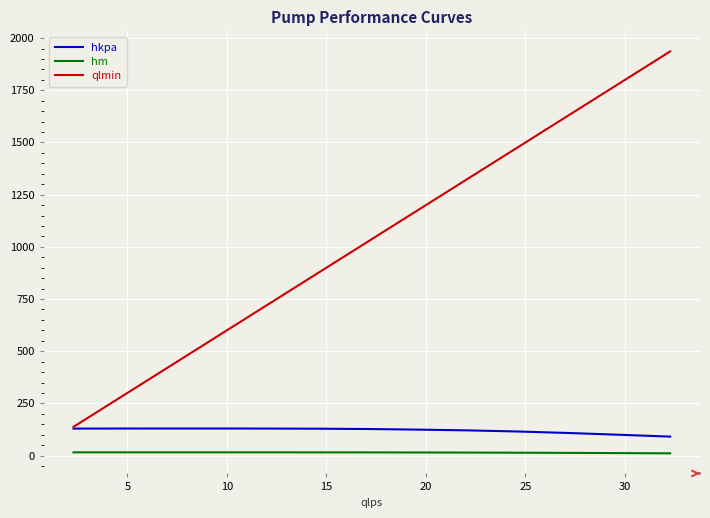

True or false: hm and hkpa intersect in this chart.

False